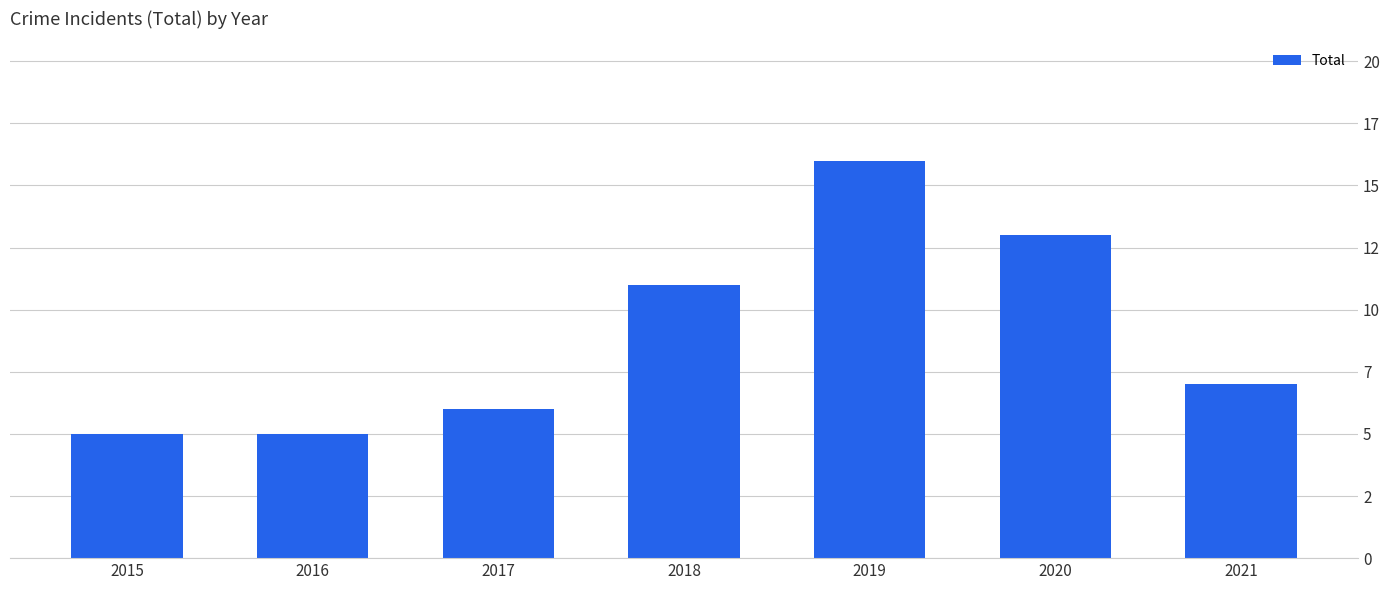

Does the chart contain any negative values?

No